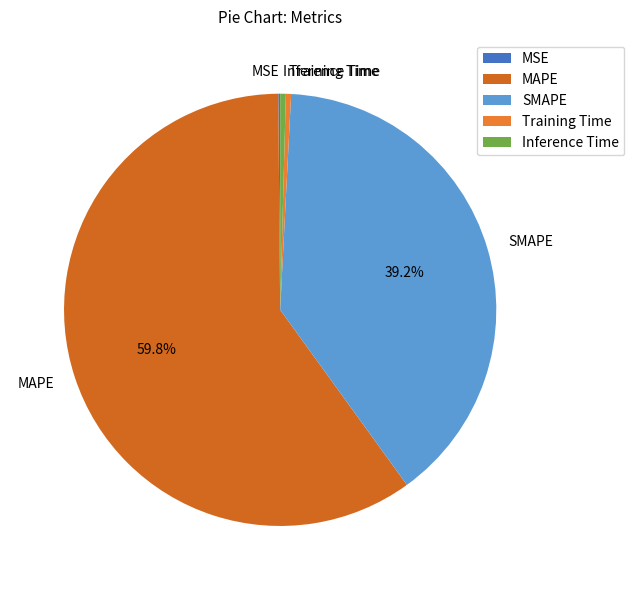

Do Training Time and MAPE together represent more than half of the pie?

Yes